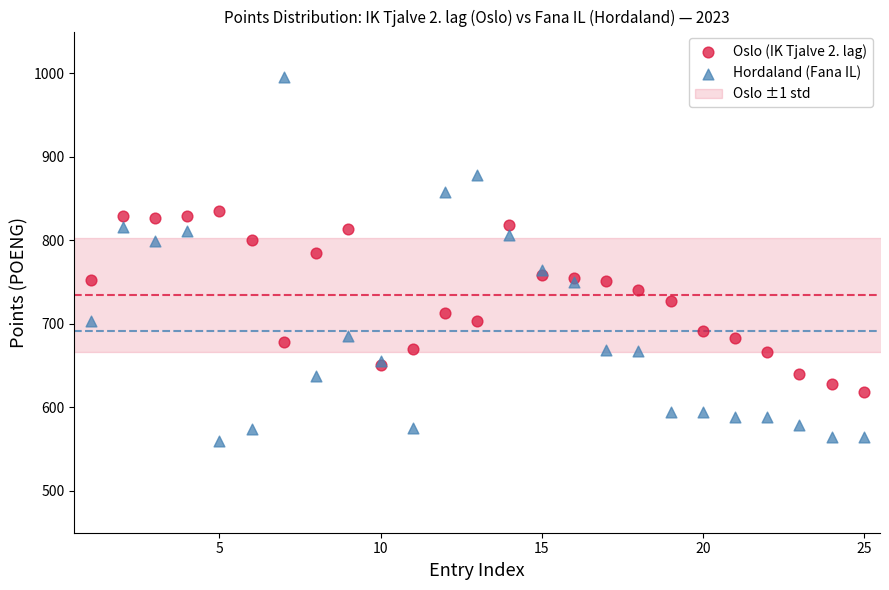

Which series reaches the maximum Y coordinate?

Hordaland (Fana IL)